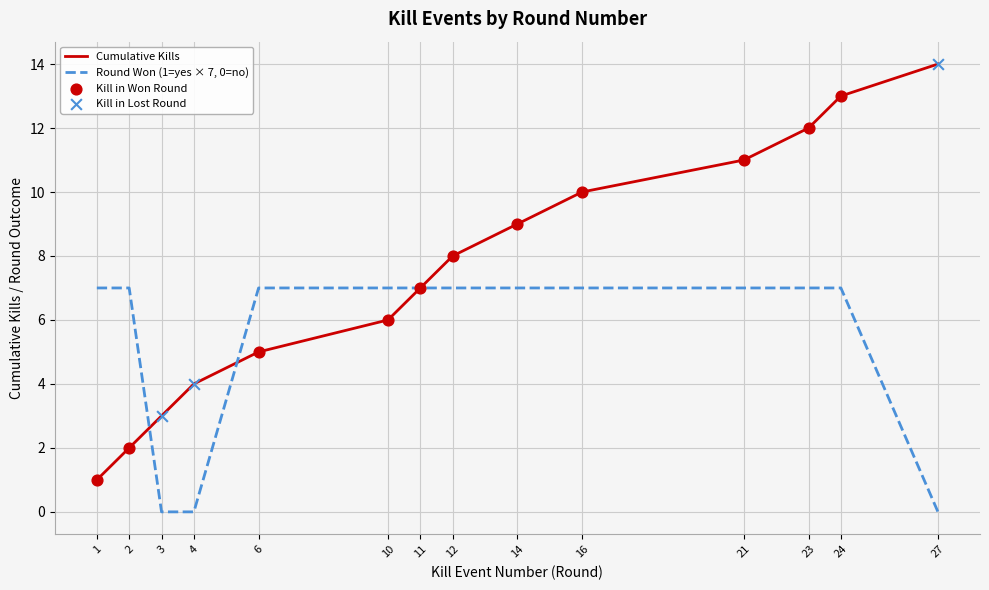

Which series has the widest spread of values?

Cumulative Kills